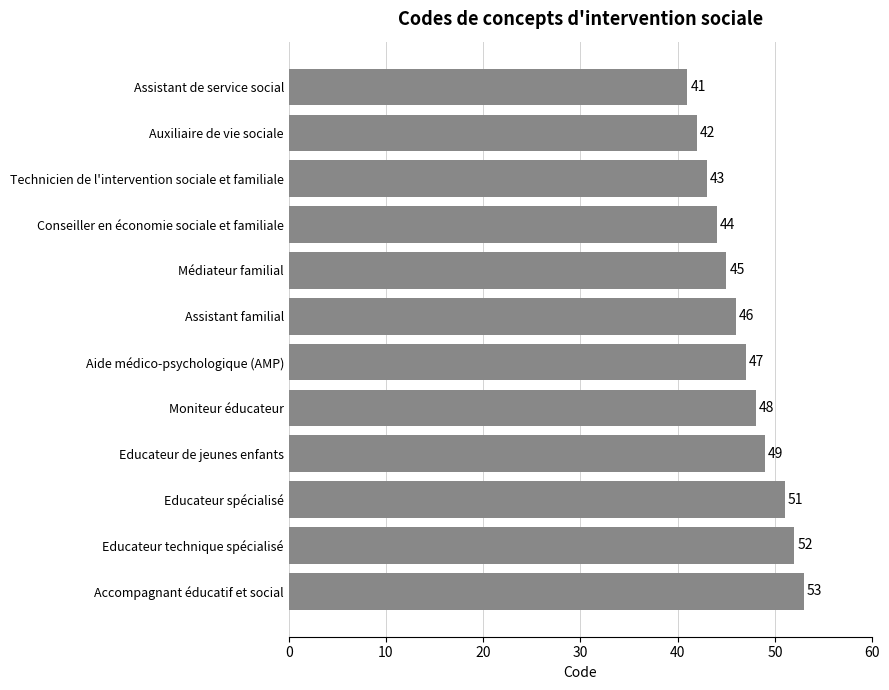

Where is the data nearest to the value 47?

Aide médico-psychologique (AMP)